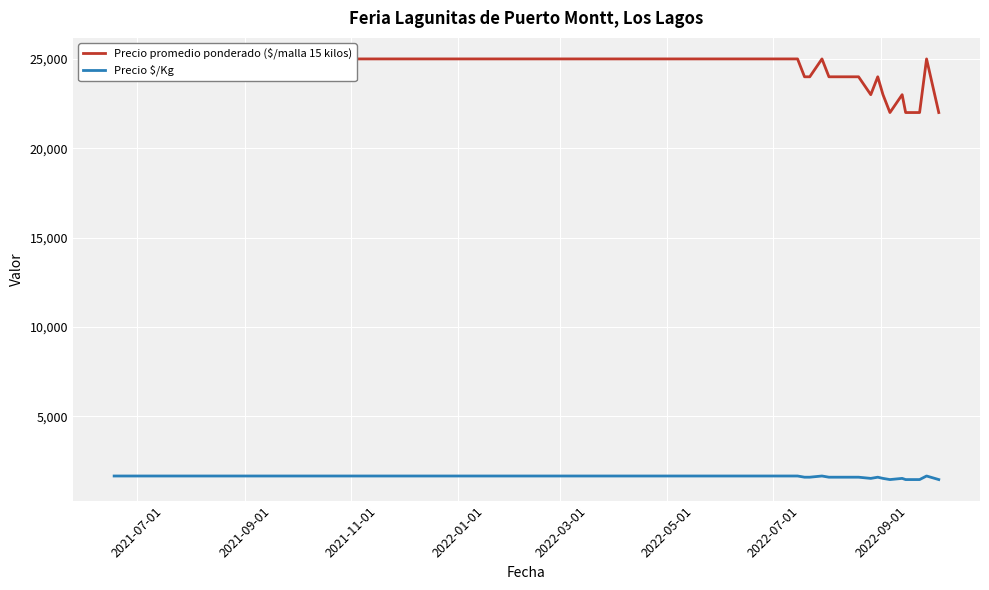

True or false: Precio $/Kg and Precio promedio ponderado ($/malla 15 kilos) cross at least once.

False